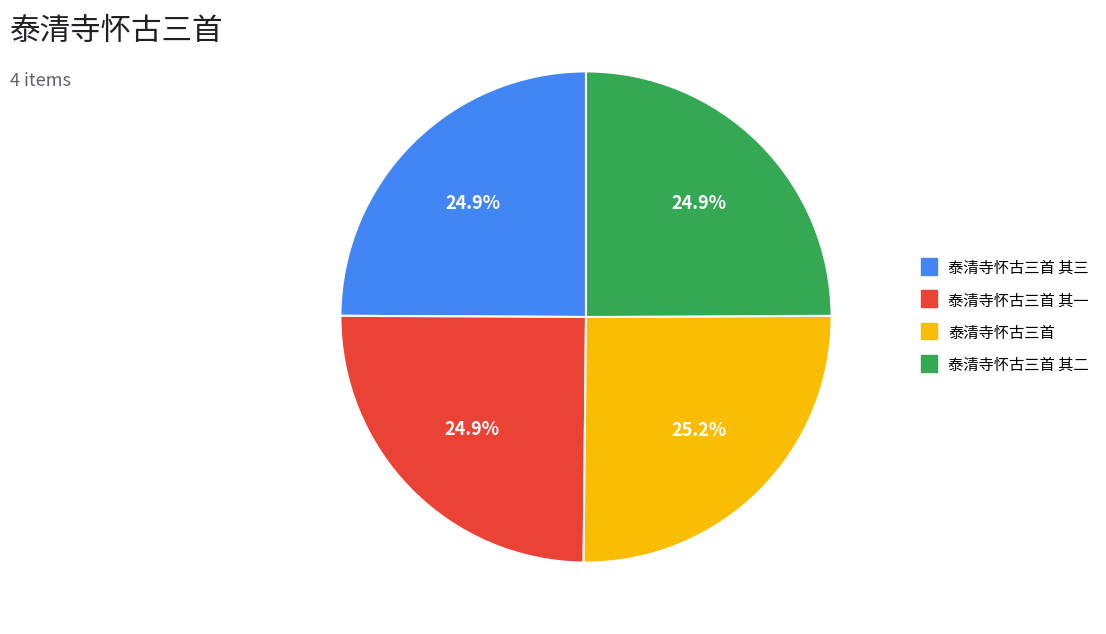

Is there any slice that represents more than half of the pie?

No